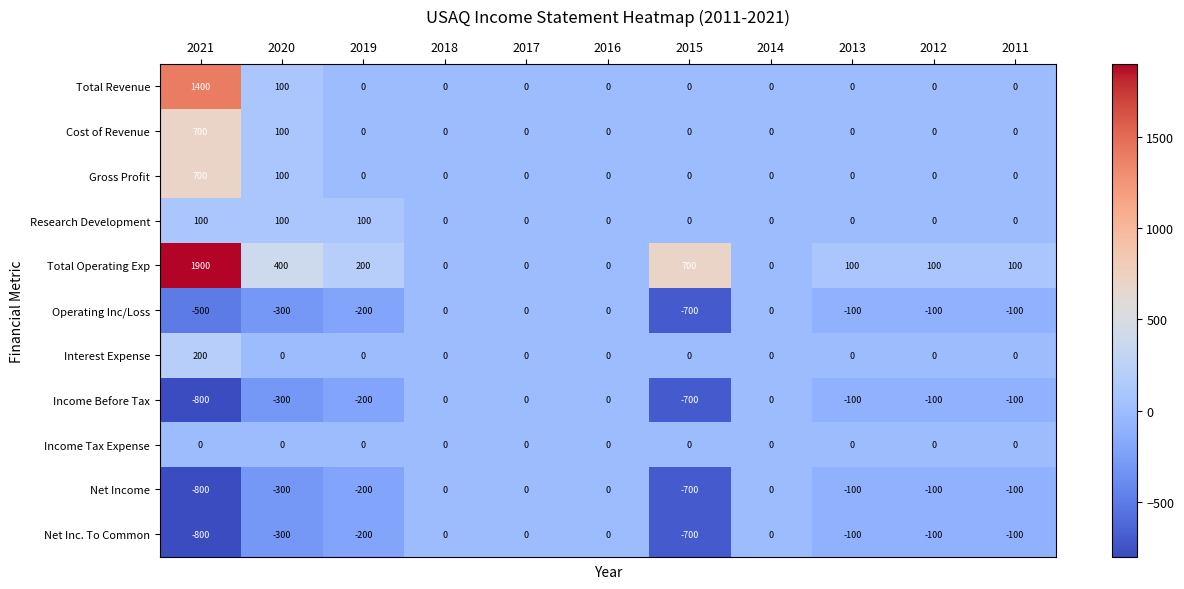

At which category is the sum across all series the highest?

2021